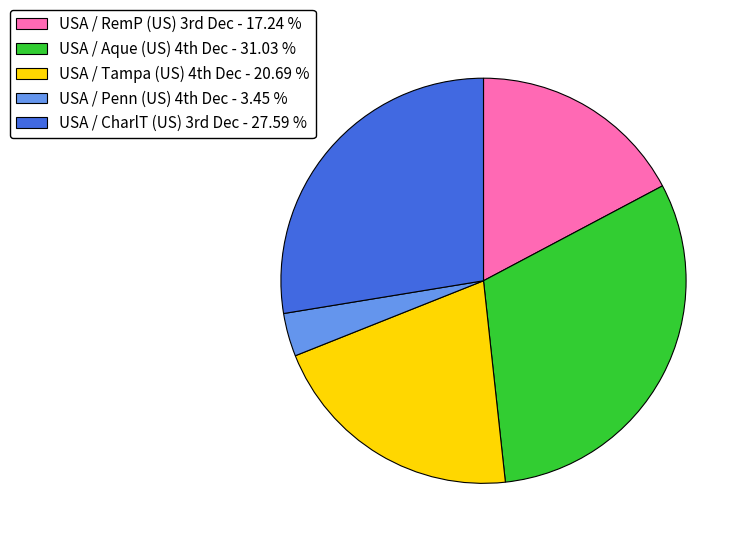

Is there a majority slice in this chart?

No